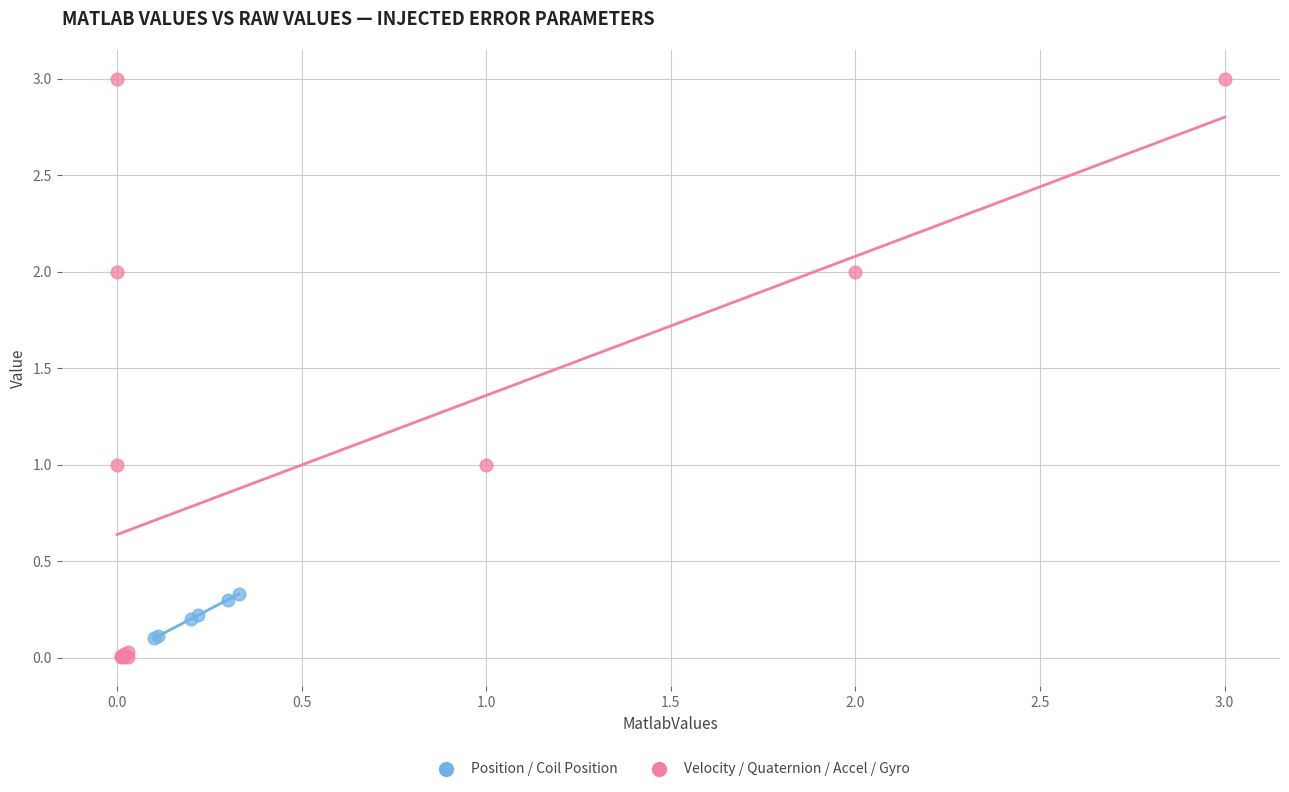

Which series reaches the maximum Y coordinate?

Velocity / Quaternion / Accel / Gyro